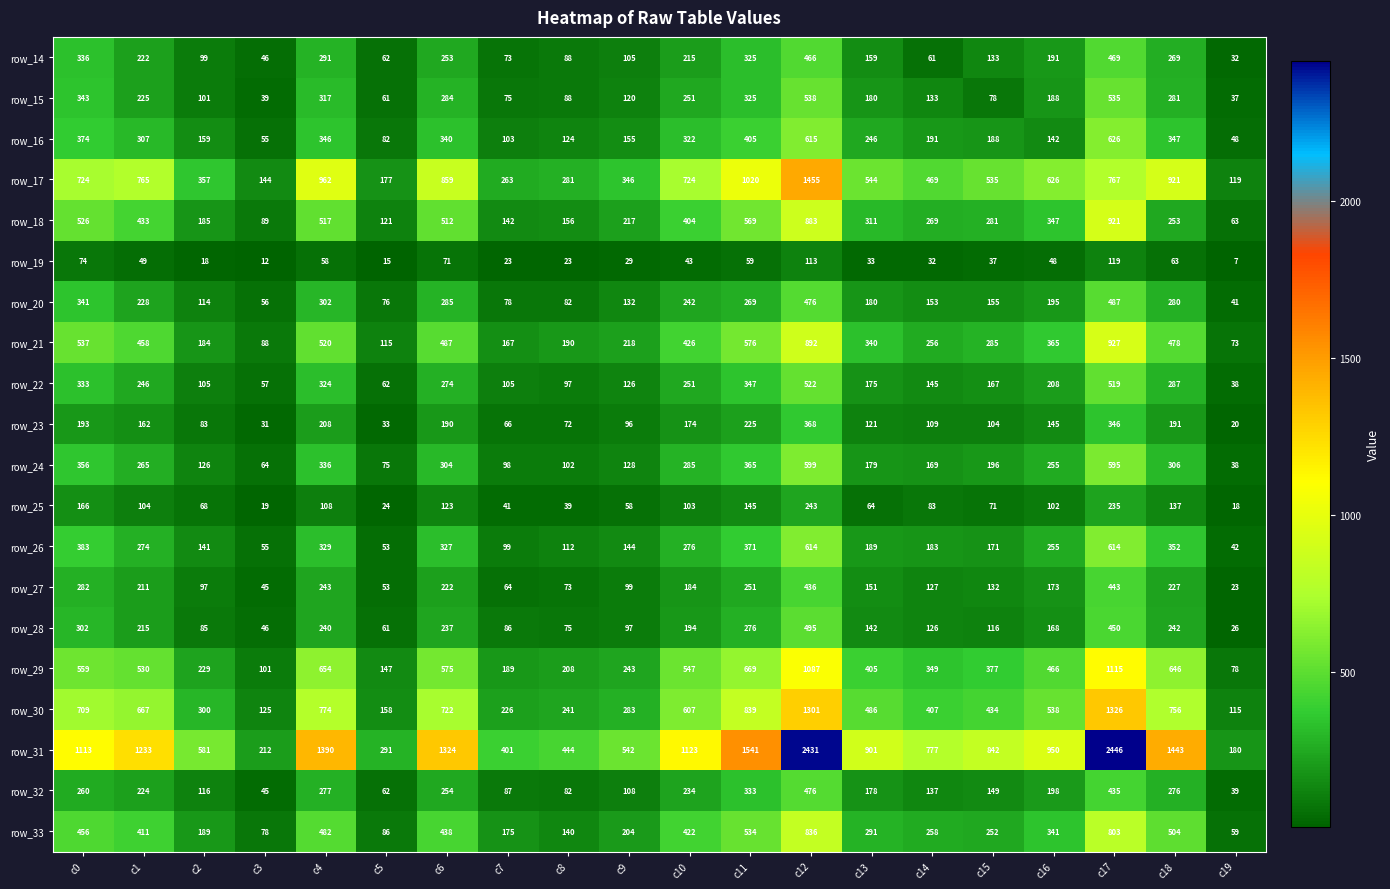

Which series changed the most between c1 and c11?

row_31